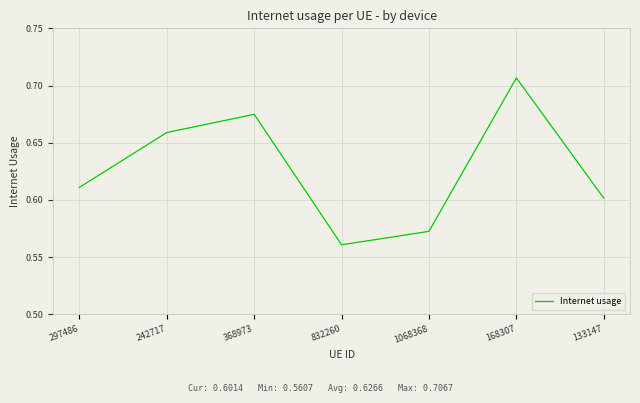

List the labels in order of value, largest first.

168307, 368973, 242717, 297486, 133147, 1068368, 832260